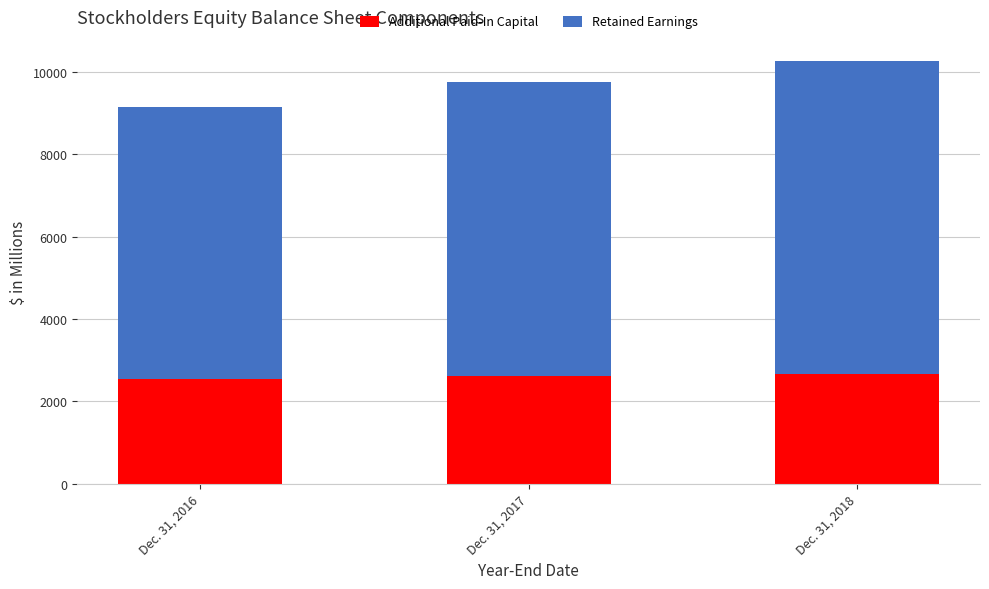

The Additional Paid-In Capital series shows 2667 at Dec. 31, 2018. True or false?

True